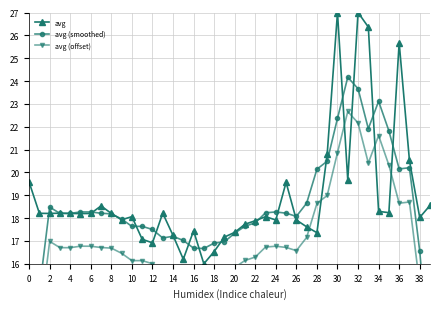

True or false: avg has a value of 18.3 at 34.

True